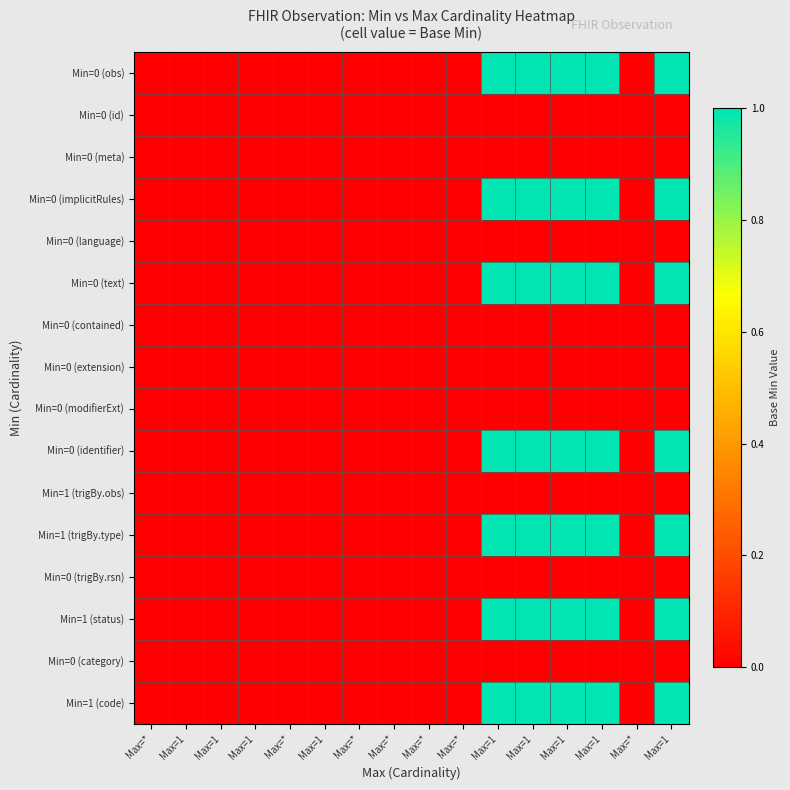

At which category is the sum across all series the highest?

Max=1